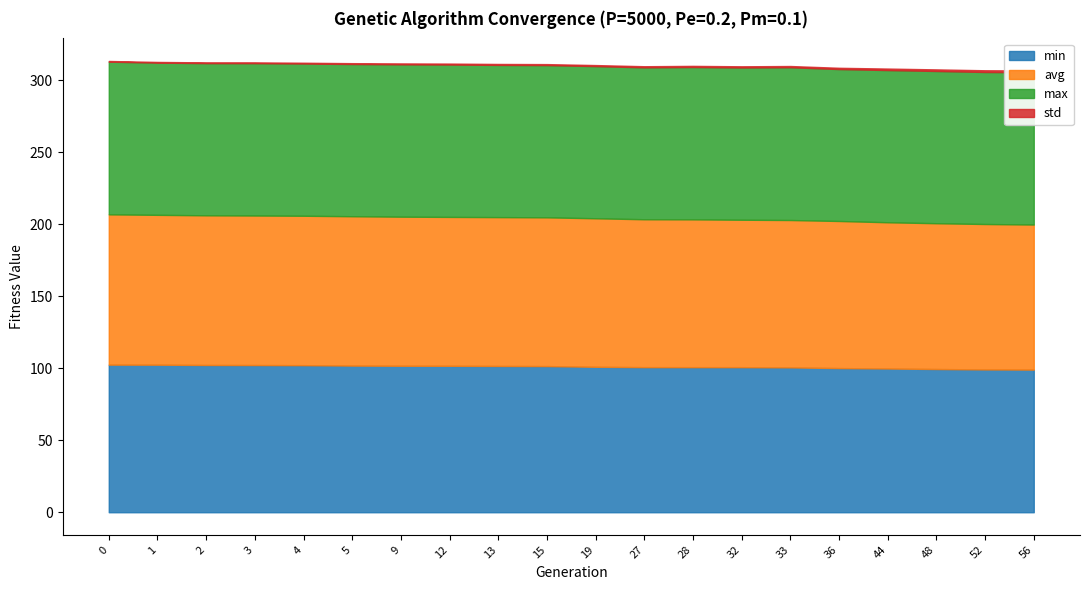

In std, how many points are lower than both neighbors (excluding endpoints)?

1